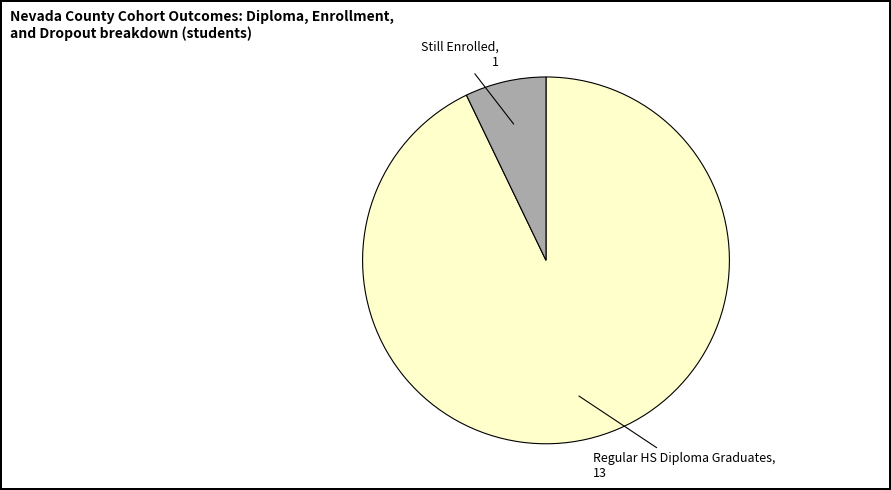

Is there a majority slice in this chart?

Yes